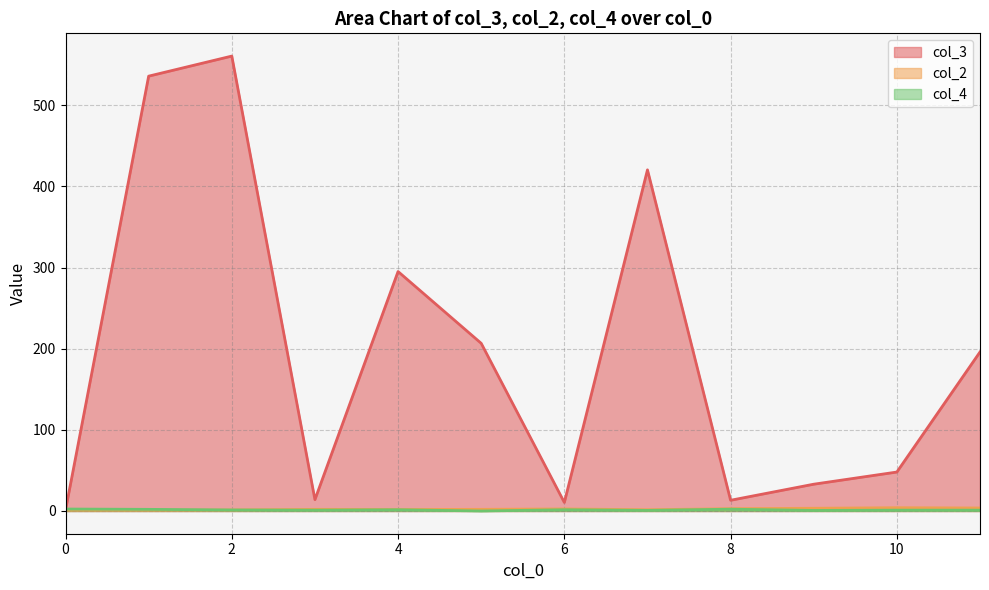

At which label is col_2 closest to 2?

2